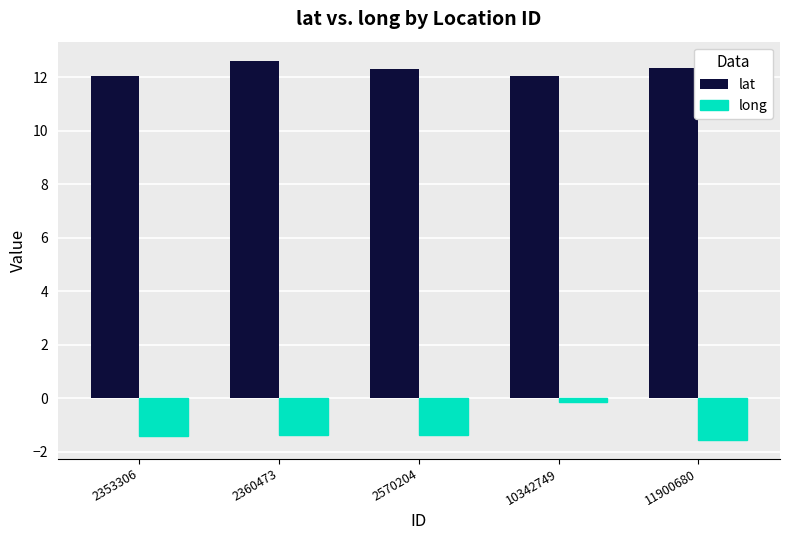

The value of lat at 2570204 is 18.1. True or false?

False